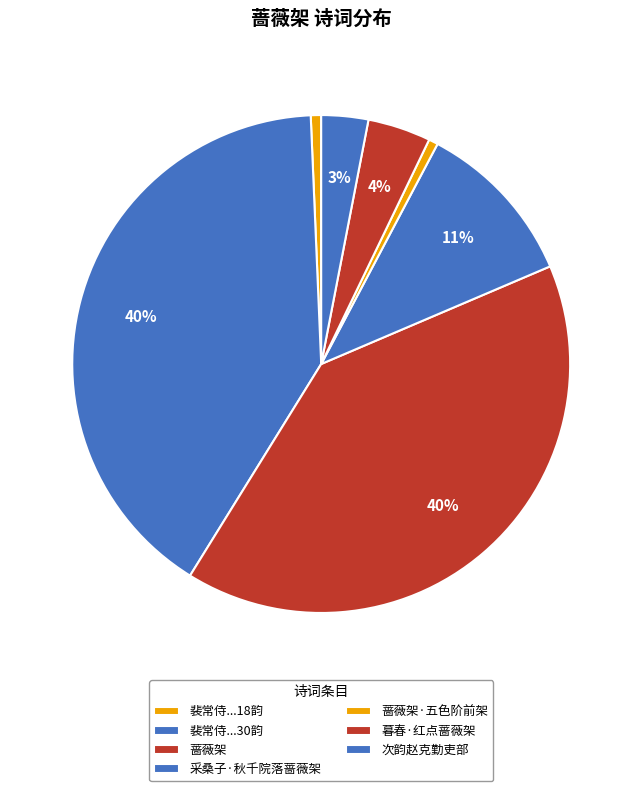

Is there any slice that represents more than half of the pie?

No